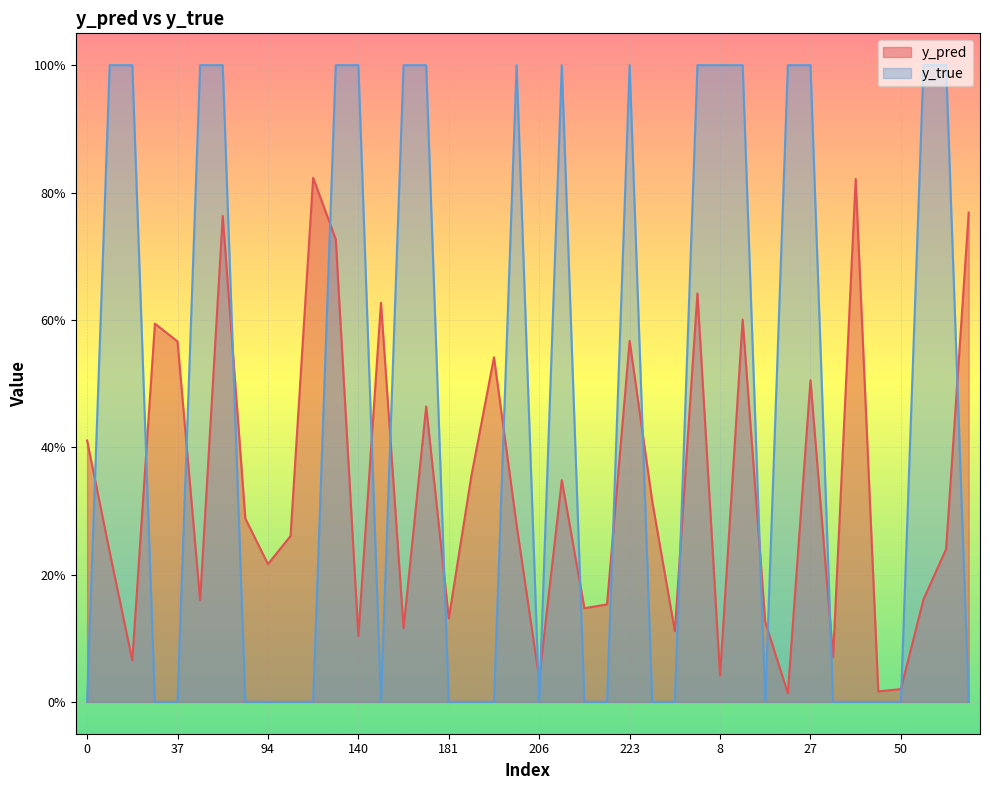

Which series has the widest spread of values?

y_true